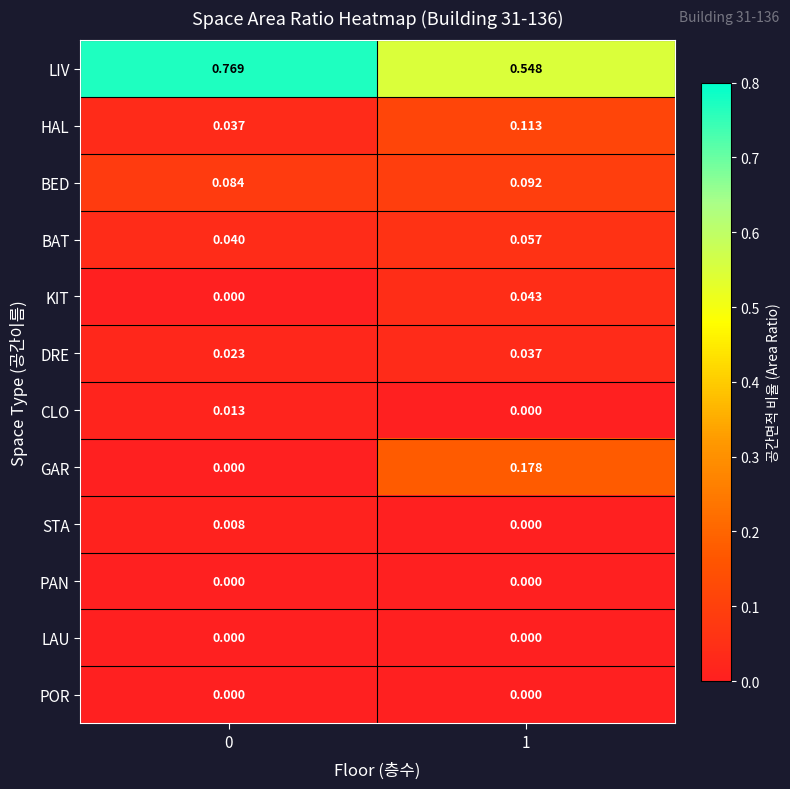

Which series changed the most between 0 and 1?

LIV